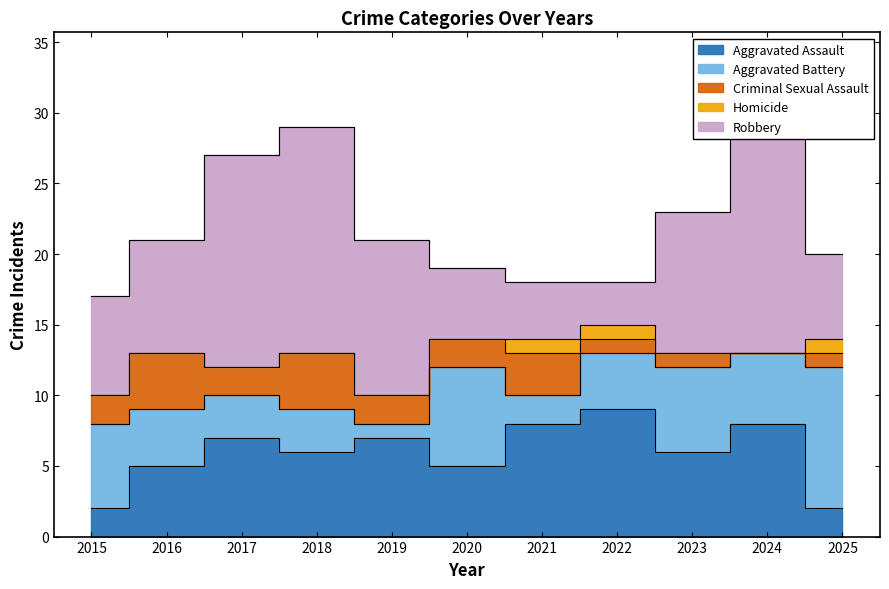

What is the sum of the Robbery values at 2015 and 2022?

10